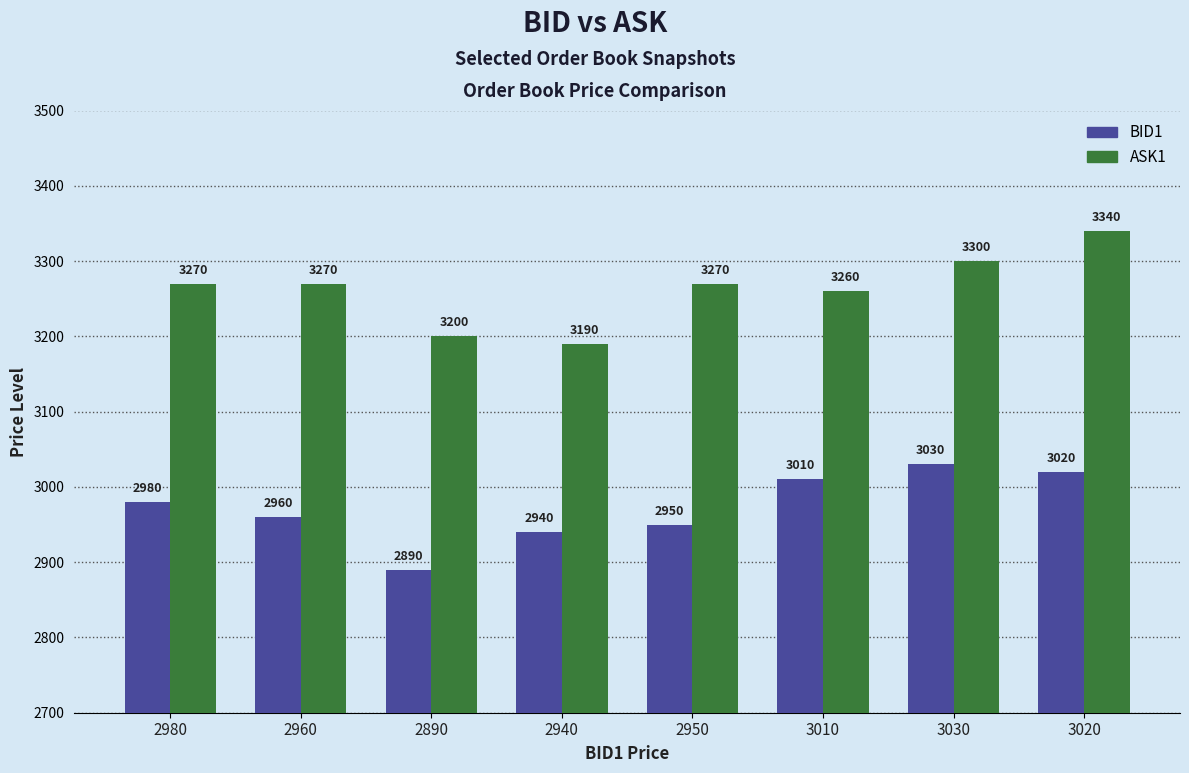

Which category has the highest value in the ASK1 series?

3020